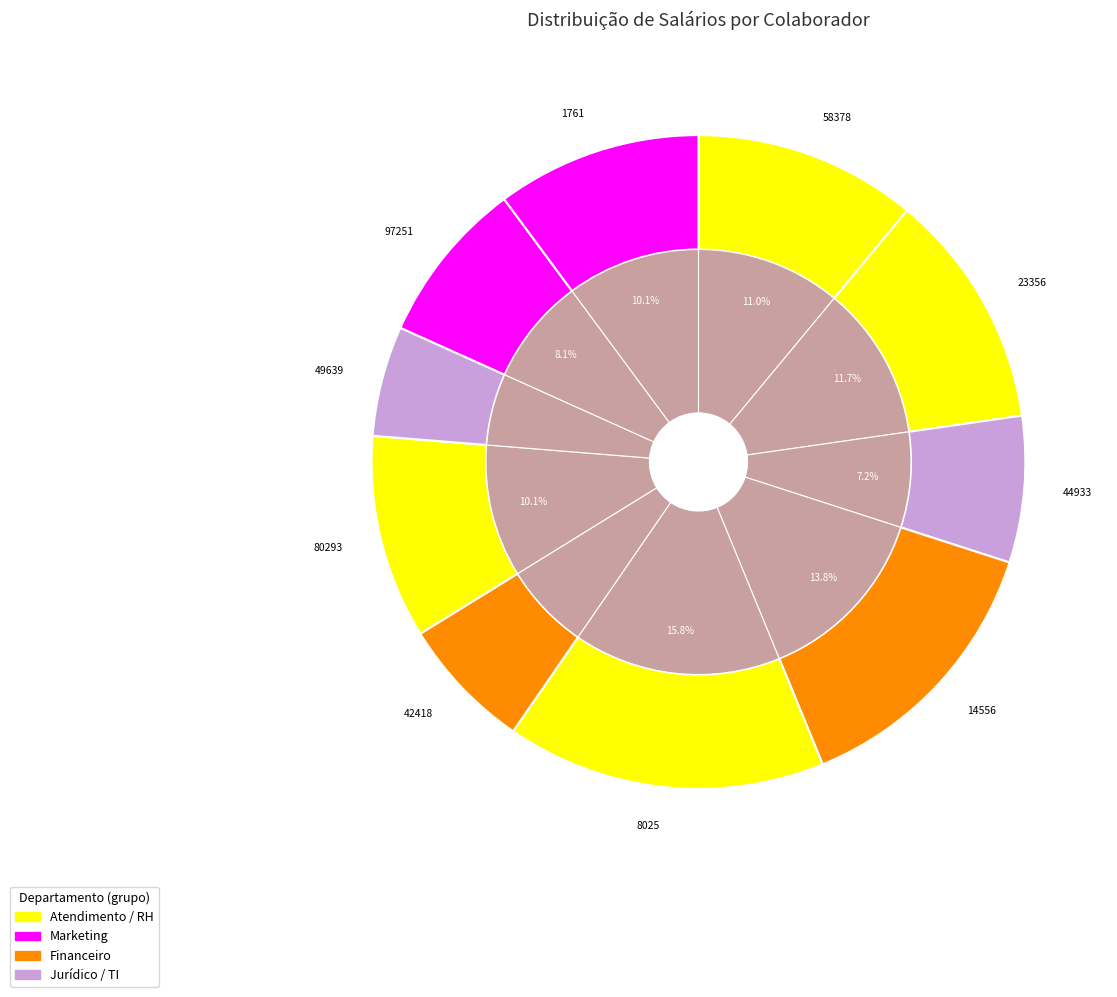

Does any single category account for the majority?

No